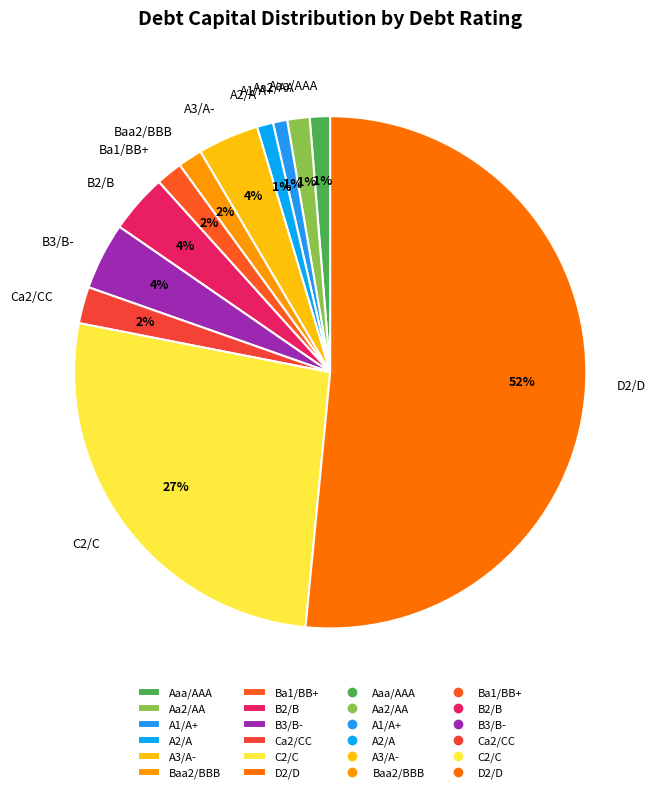

Which slice is the largest?

D2/D